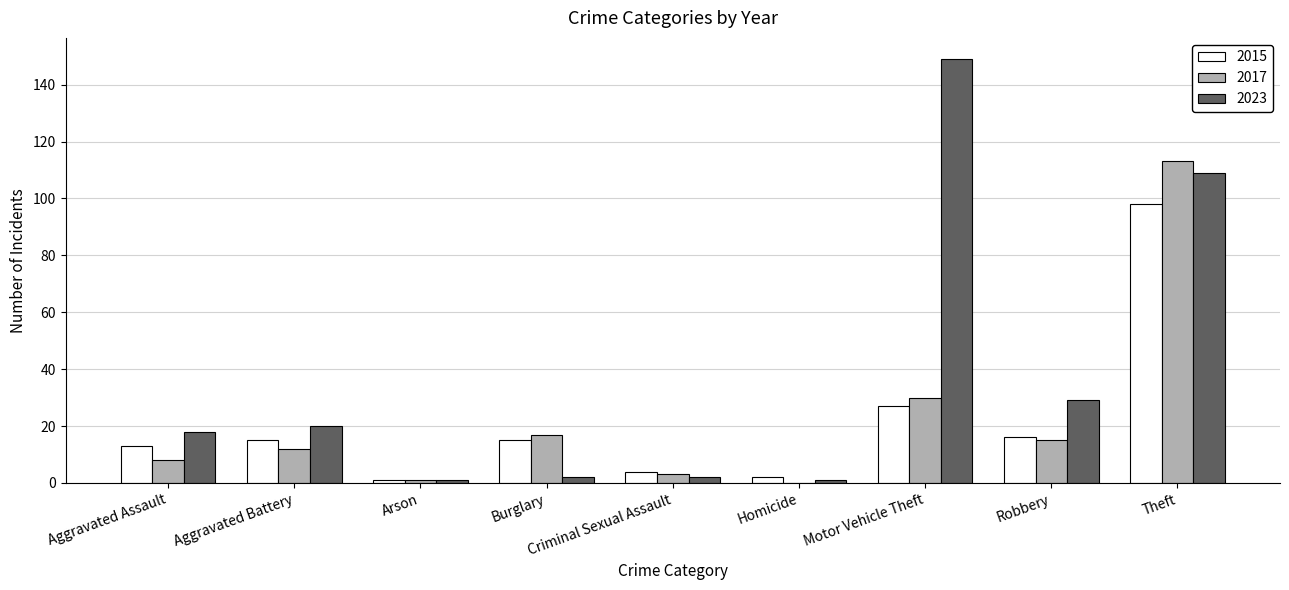

How many distinct data groups are displayed?

3